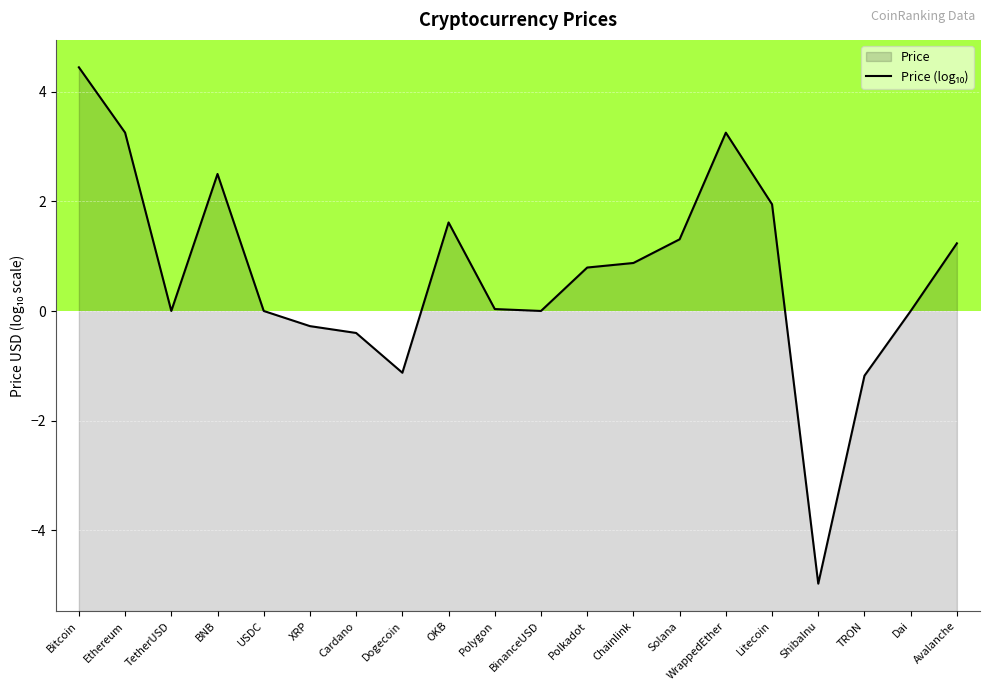

What is the label of the 12th point from the right?

OKB